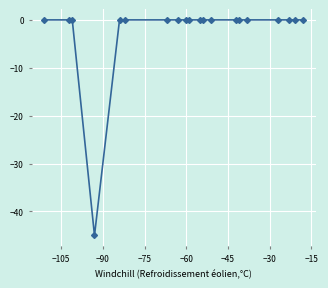

What is the difference between the maximum and minimum values?

45